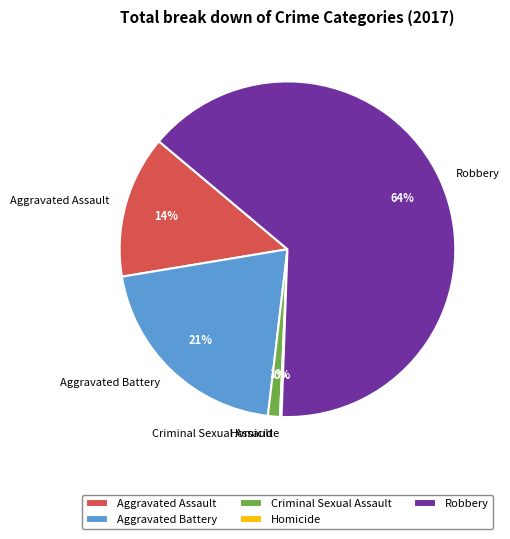

What percentage is the Aggravated Battery slice, to the nearest percent?

21%